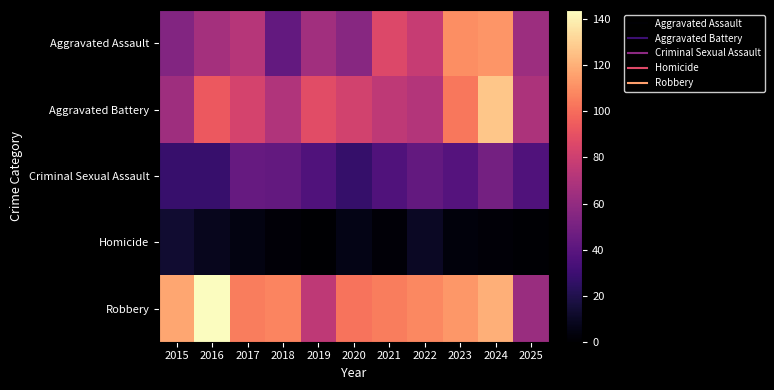

At how many categories does at least one series exceed 23?

11